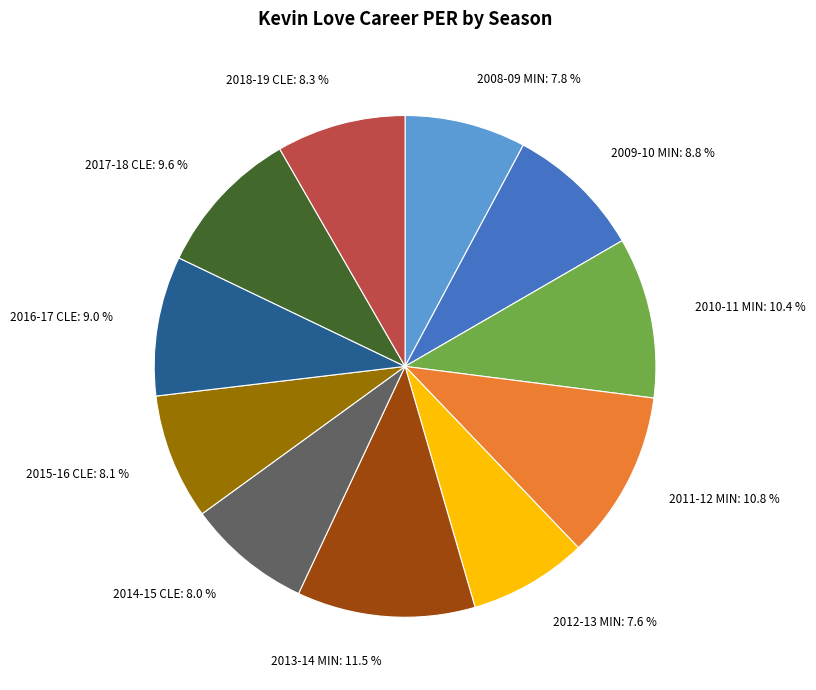

How many slices are in this pie chart?

11